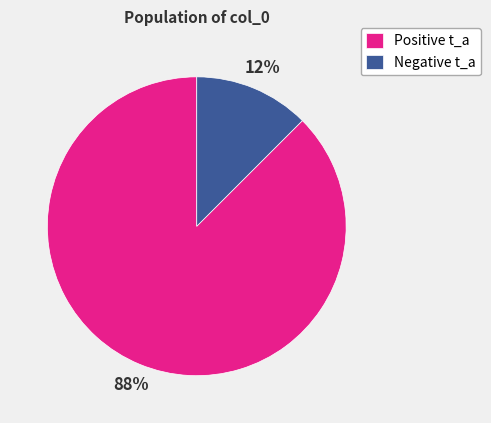

Which category has the smallest portion of the pie?

Negative t_a